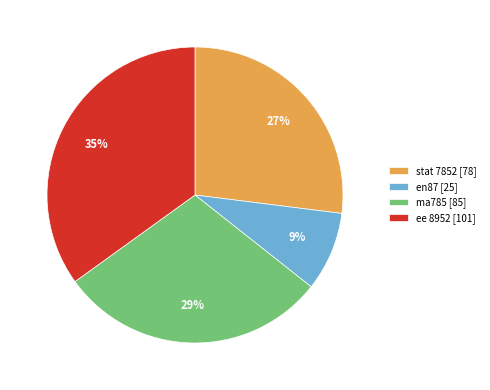

How many slices are in this pie chart?

4